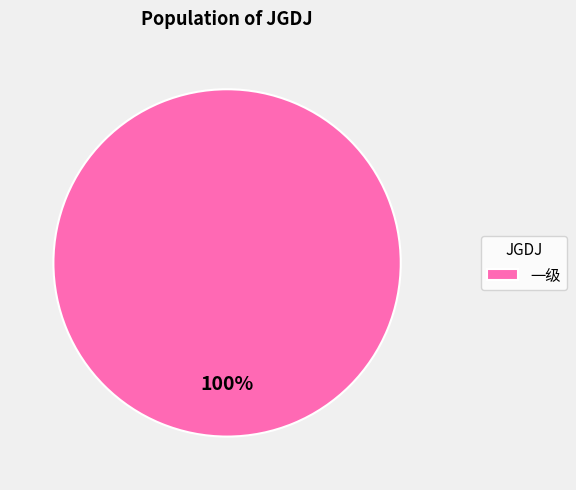

Which category accounts for the majority?

一级